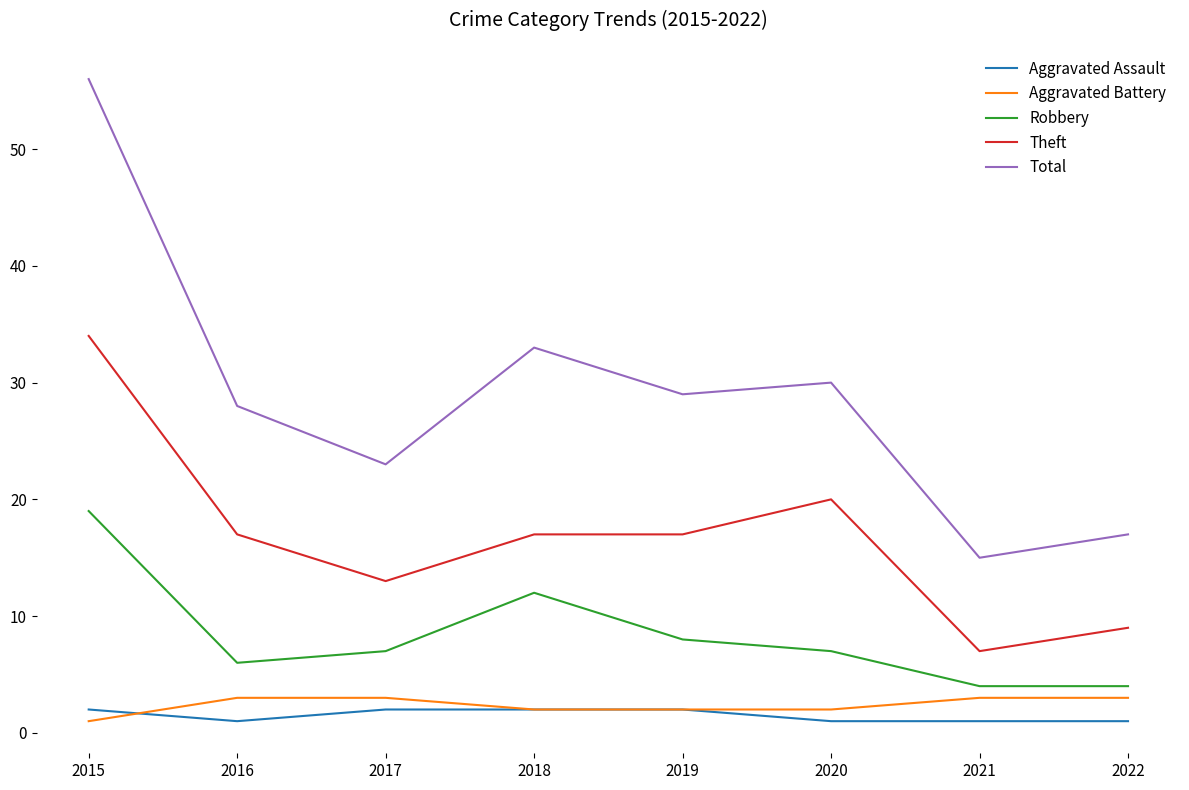

Reading right to left, transcribe all the data shown in this chart.

Aggravated Assault: 1	1	1	2	2	2	1	2
Aggravated Battery: 3	3	2	2	2	3	3	1
Robbery: 4	4	7	8	12	7	6	19
Theft: 9	7	20	17	17	13	17	34
Total: 17	15	30	29	33	23	28	56